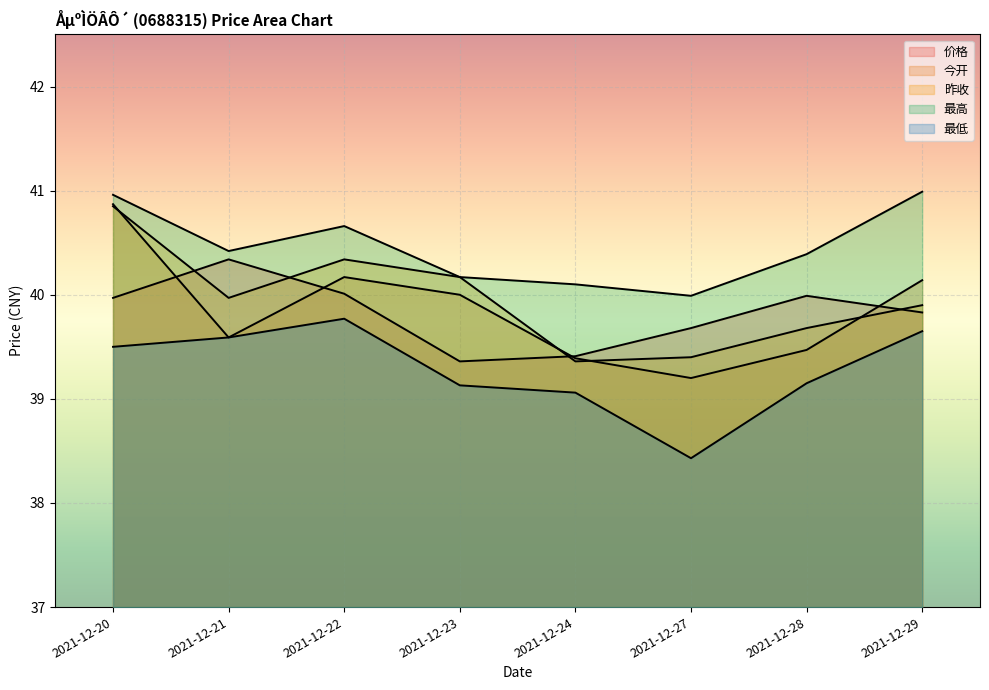

What is the value of the 昨收 point at the 8th from the left?

39.9